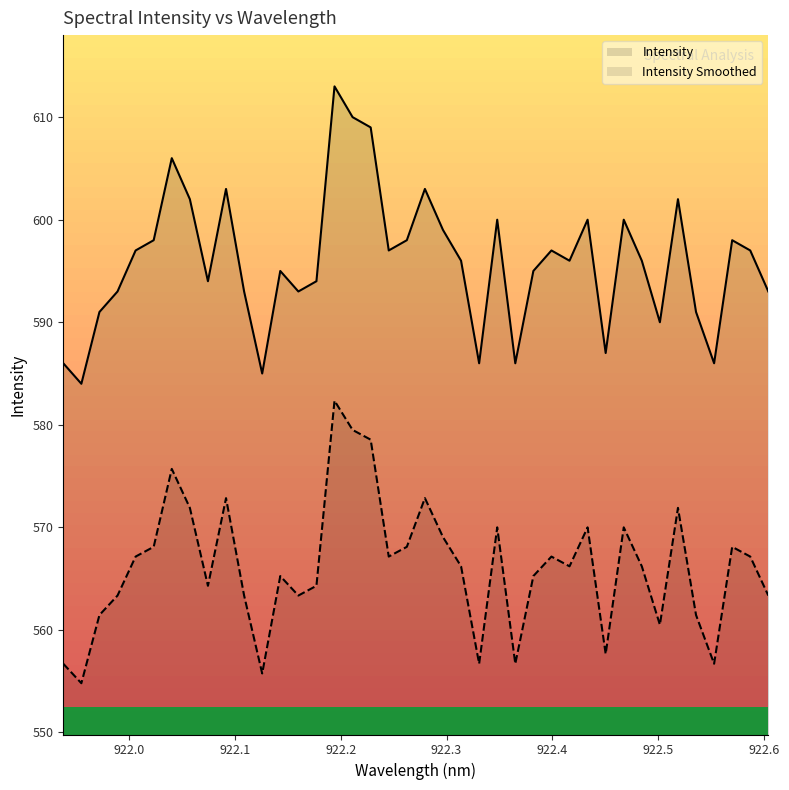

True or false: Intensity and Intensity Smoothed intersect in this chart.

False